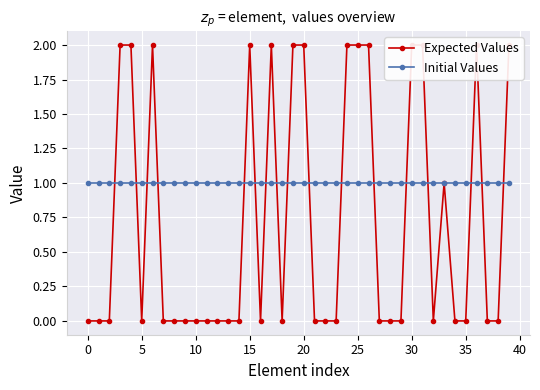

Which series has the largest total across all categories?

Initial Values